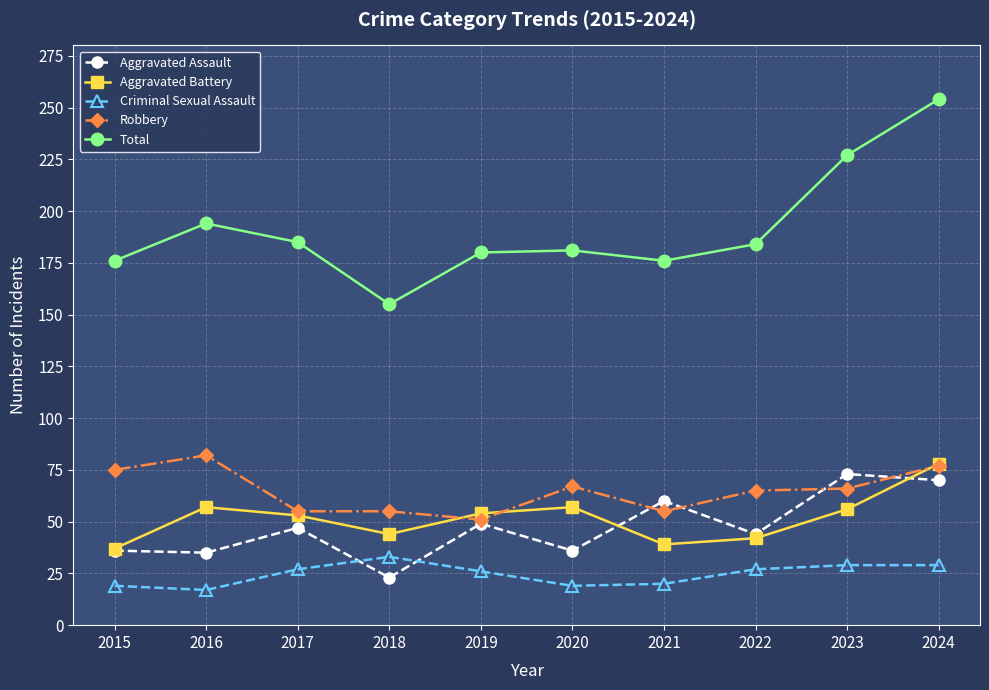

What is the difference between the Aggravated Assault values at 2016 and 2023?

38